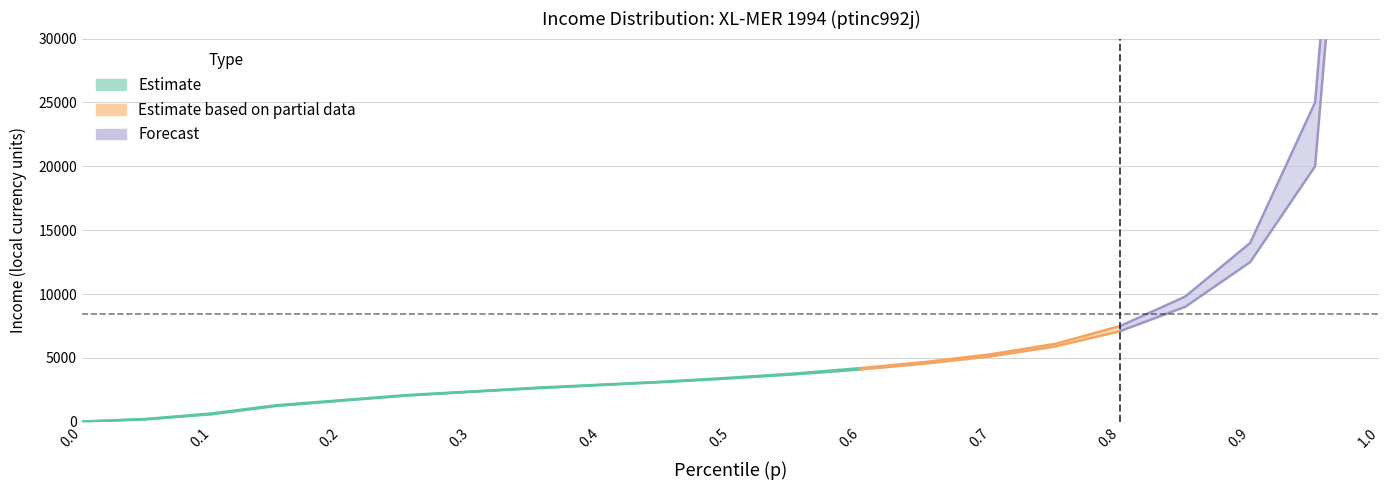

True or false: thr has more than 1 points higher than both neighbors.

False